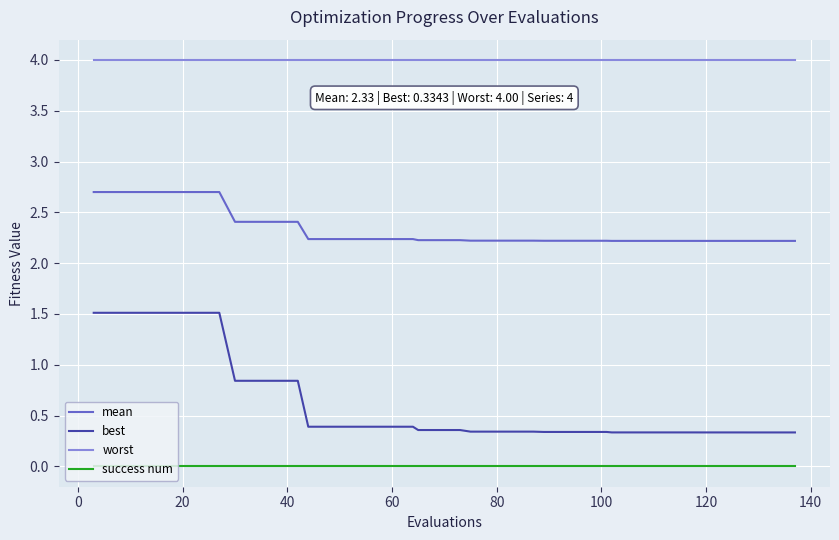

Which series has the largest total across all categories?

worst